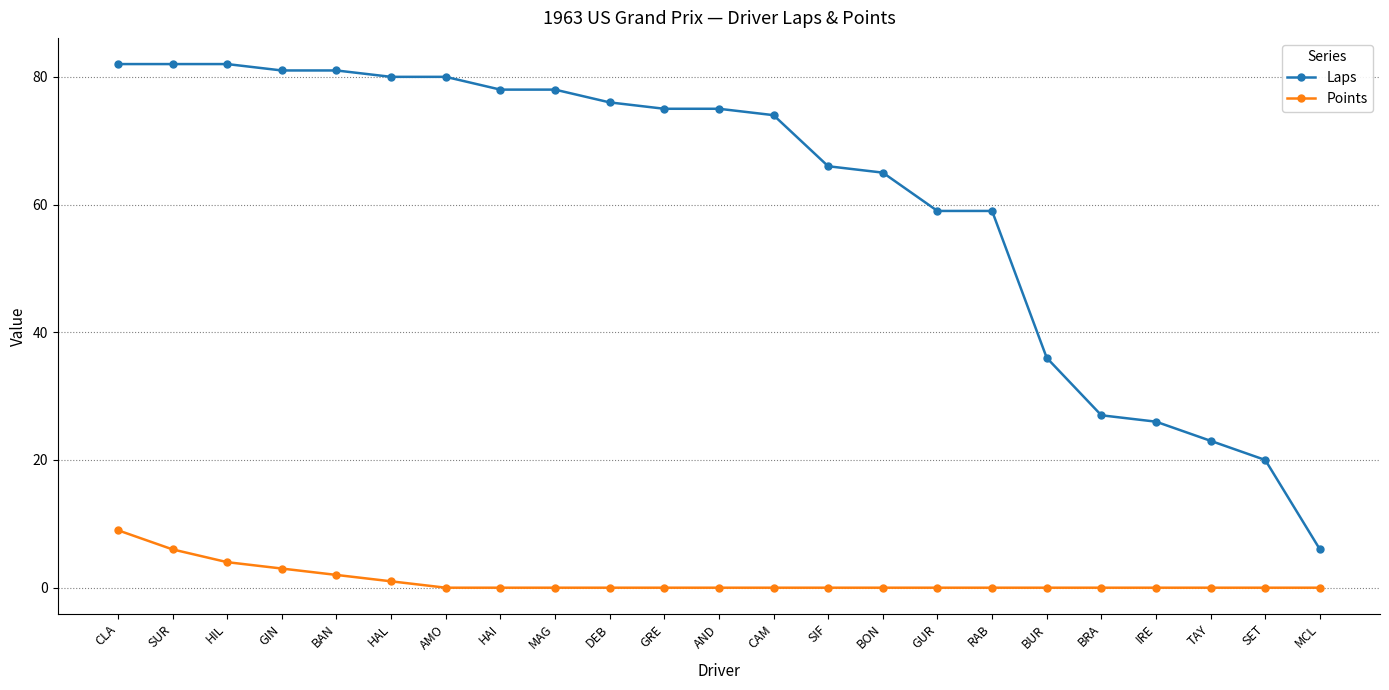

List the series in order of their overall mean, highest first.

Laps, Points